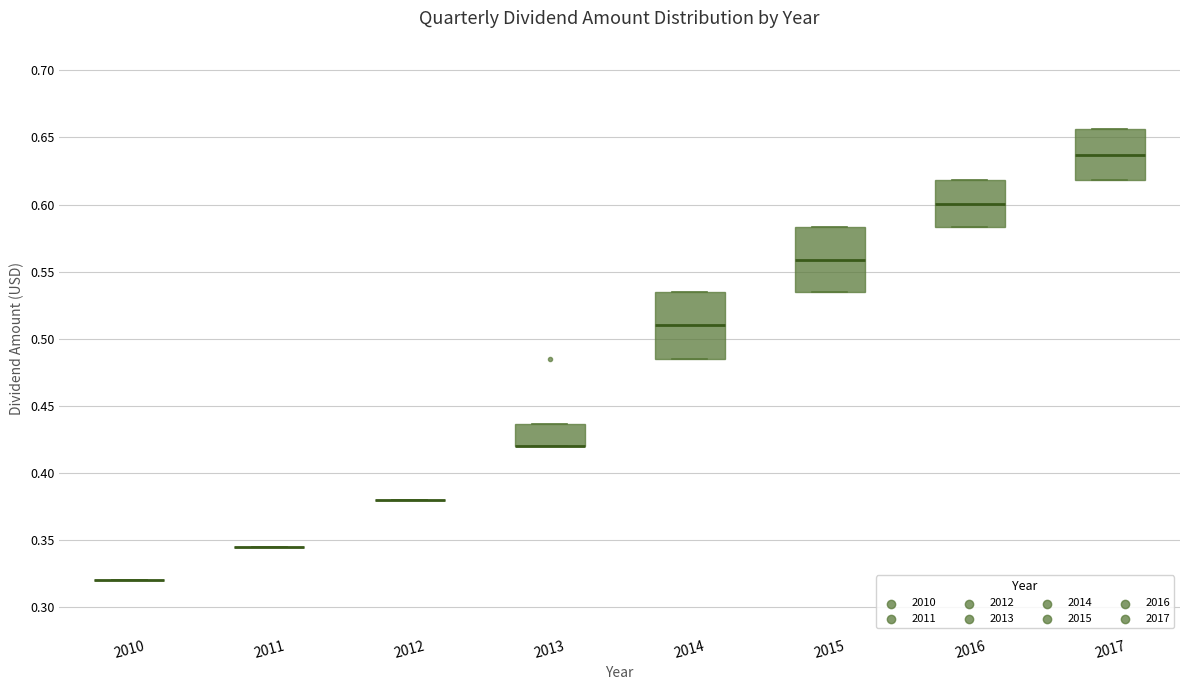

Reading left to right, read every box against the y-axis: the position of its median line, the range the box covers, and the ends of its whiskers. The values are not printed on the chart, so give them approximately, as read against the axis.

2010: box collapsed to a line at 0.320, whiskers 0.320 to 0.320
2011: box collapsed to a line at 0.345, whiskers 0.345 to 0.345
2012: box collapsed to a line at 0.380, whiskers 0.380 to 0.380
2013: median 0.420 (drawn on the box's lower edge), box 0.420 to 0.435, whiskers 0.420 to 0.435
2014: median 0.510, box 0.485 to 0.535, whiskers 0.485 to 0.535
2015: median 0.560, box 0.535 to 0.585, whiskers 0.535 to 0.585
2016: median 0.600, box 0.585 to 0.620, whiskers 0.585 to 0.620
2017: median 0.635, box 0.620 to 0.655, whiskers 0.620 to 0.655